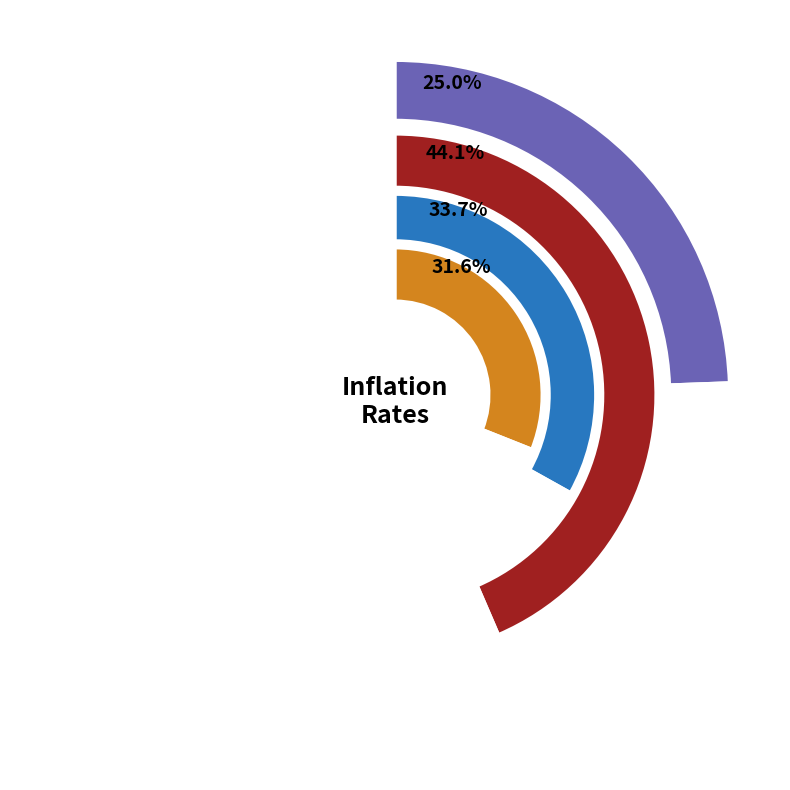

What is the spread (max minus min) of values at Harvest_Cost_Inflation_Rate?

0.1